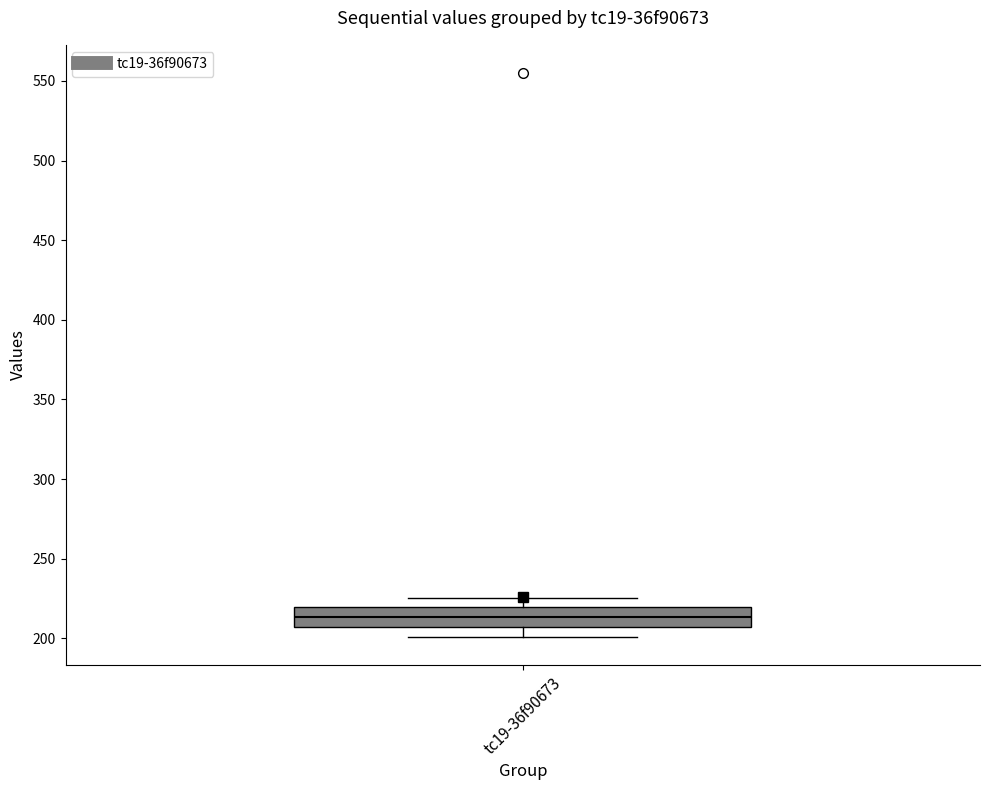

Read this box plot against the y-axis: the position of the median line, the range covered by the box, and the ends of both whiskers. The values are not printed on the chart, so give them approximately, as read against the axis.

median 215, box 205 to 220, whiskers 200 to 225